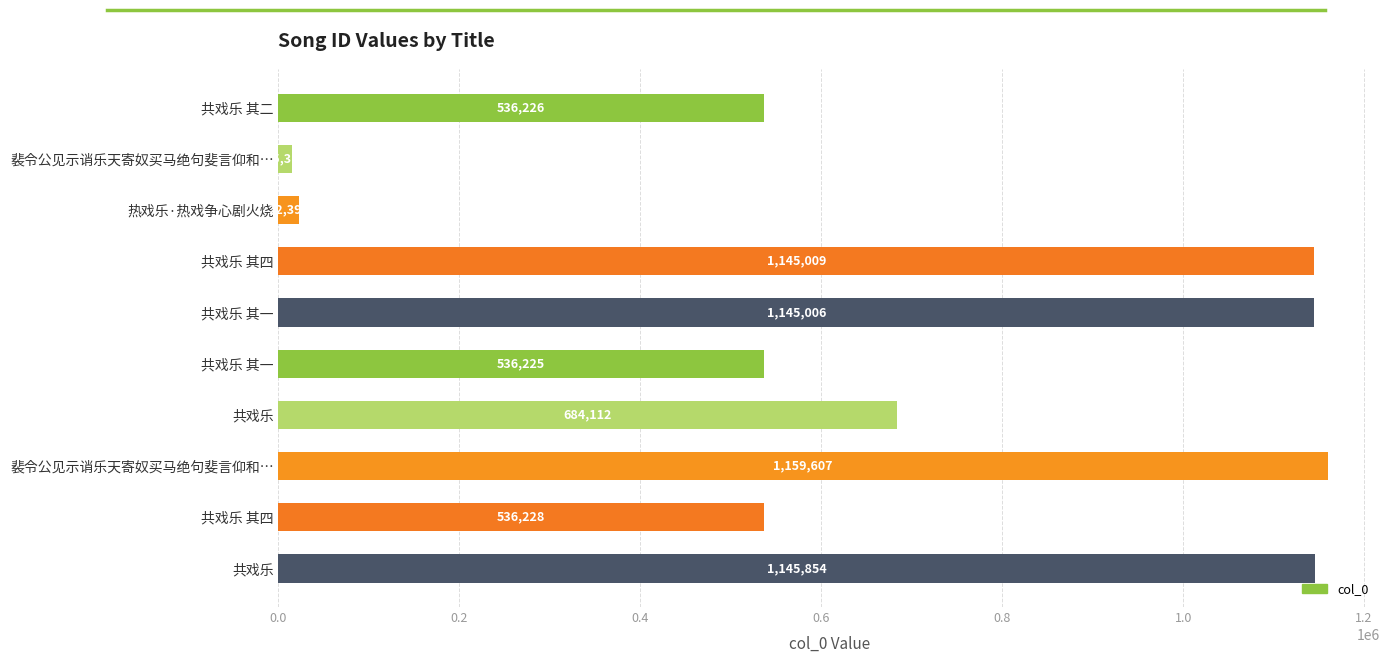

Does the chart contain stacked bars?

No